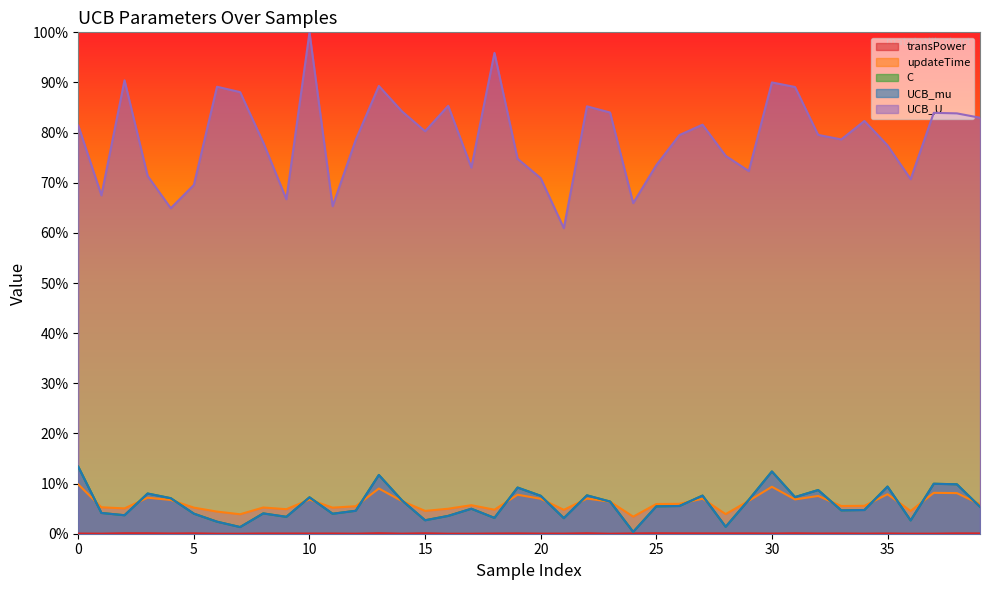

In UCB_U, how many points are higher than both neighbors (excluding endpoints)?

11